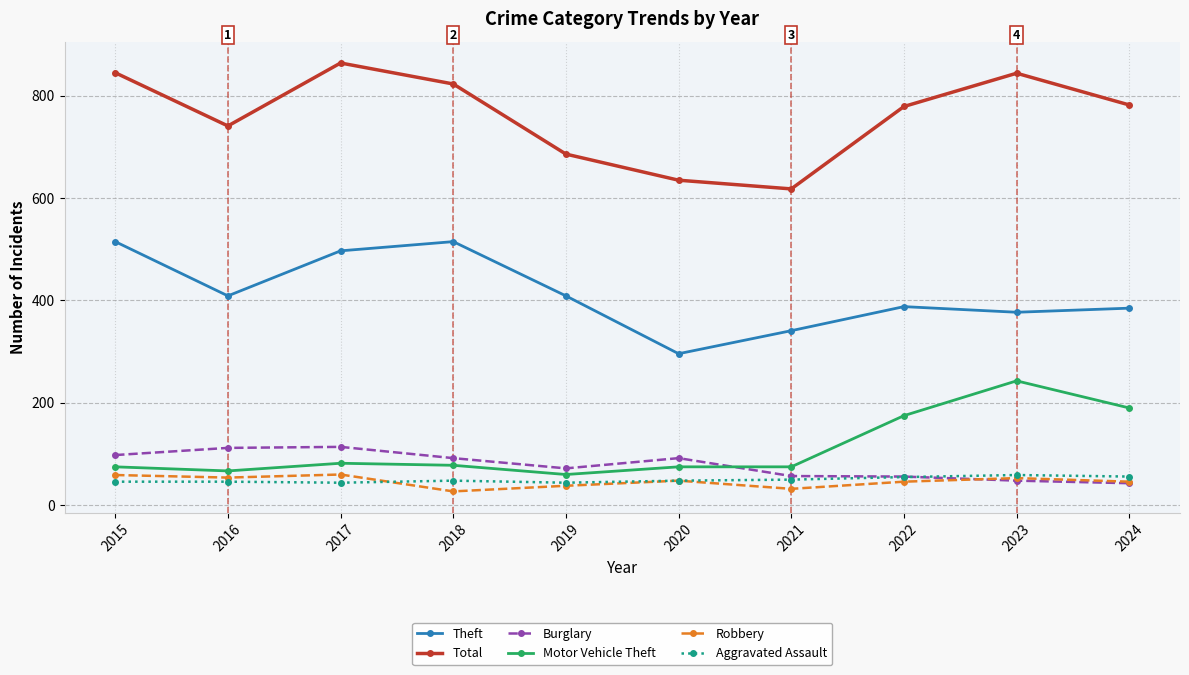

What is the average value of the Robbery series?

46